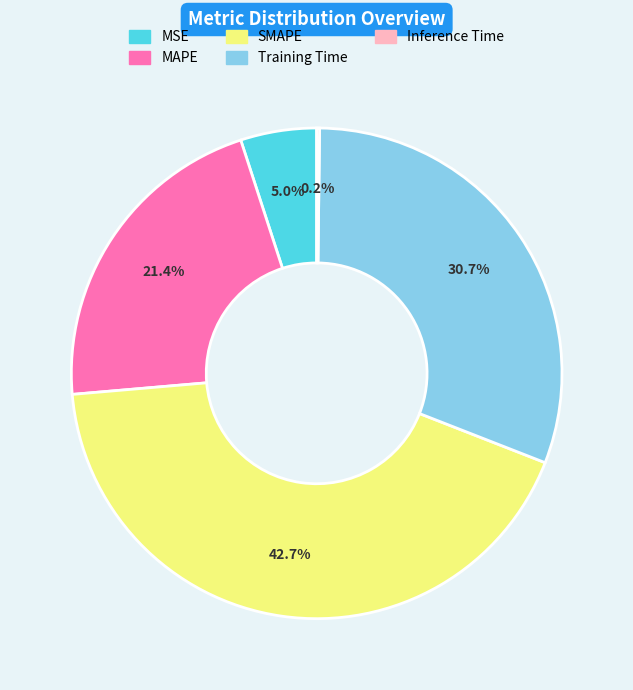

To the nearest percent, what portion does Training Time represent?

31%